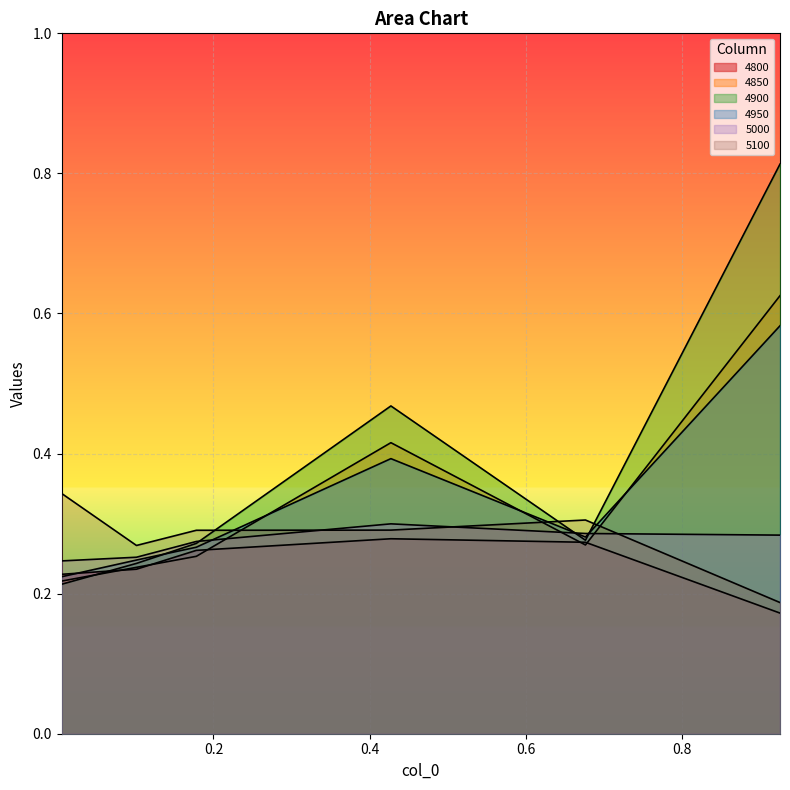

What is the spread (max minus min) of values at 0.9260273972602739?

0.6